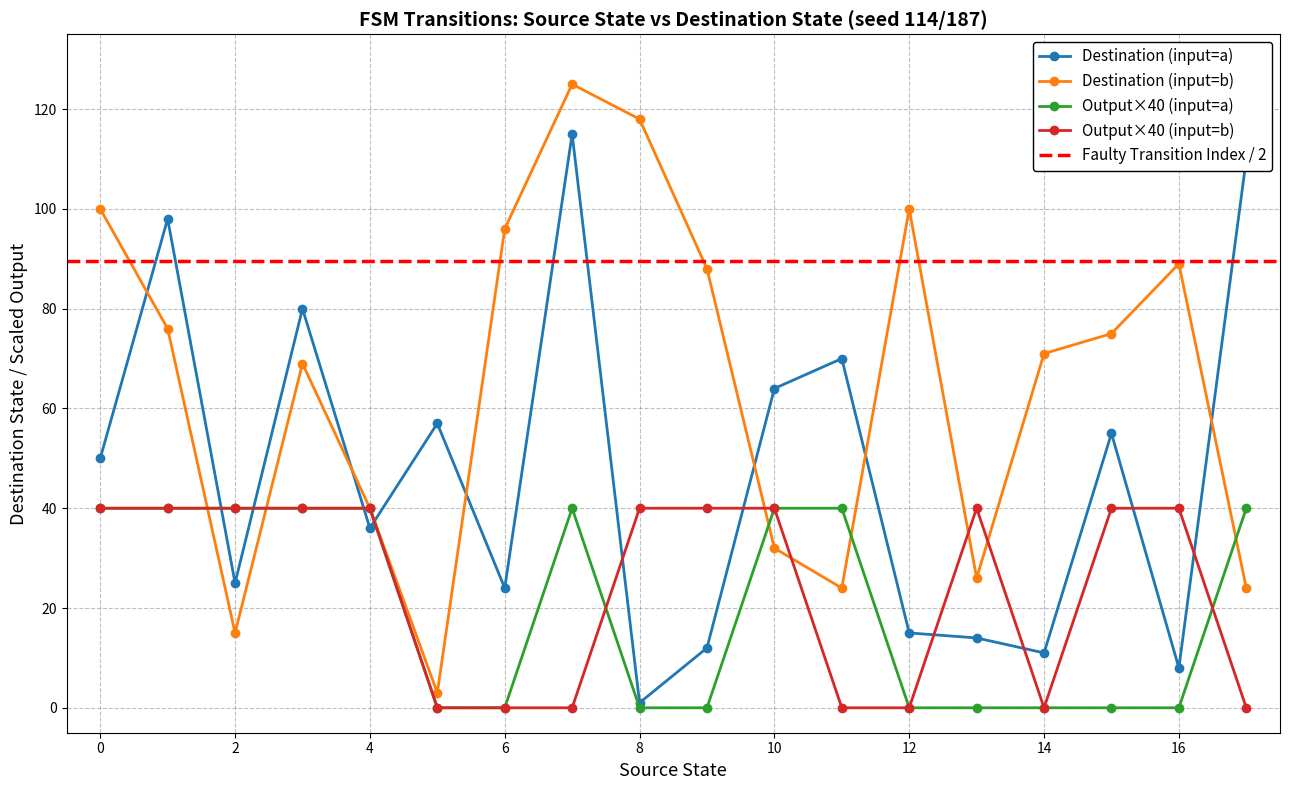

What is the maximum value for Destination (input=b)?

125